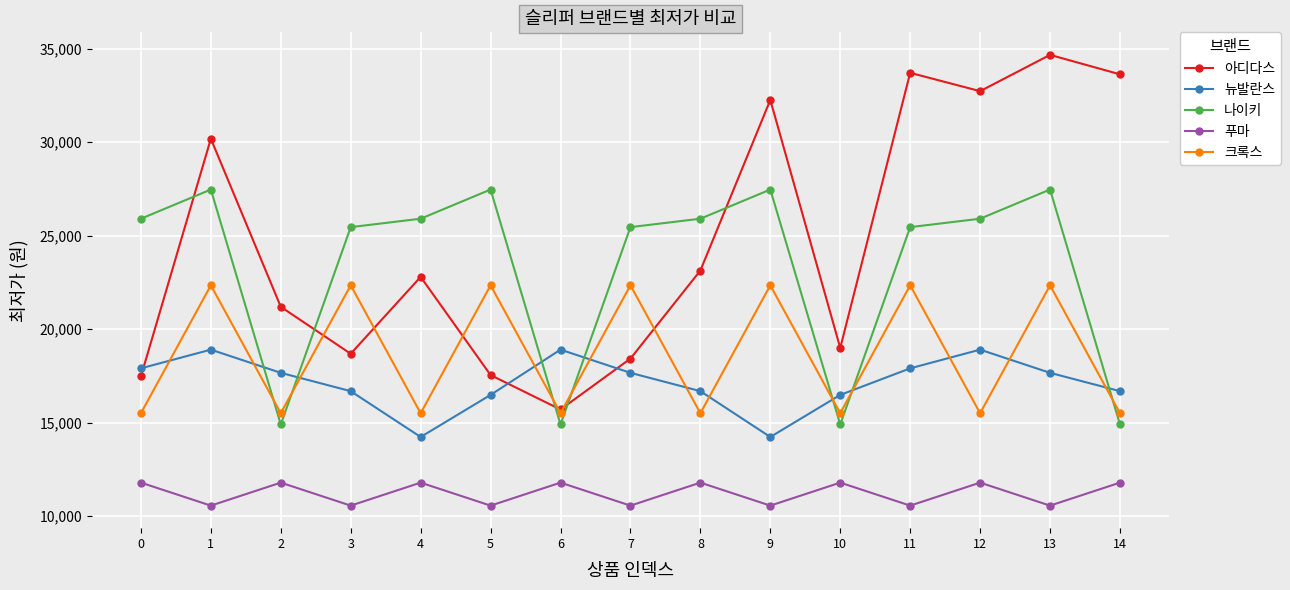

Between 1 and 7, which series saw the biggest shift?

아디다스